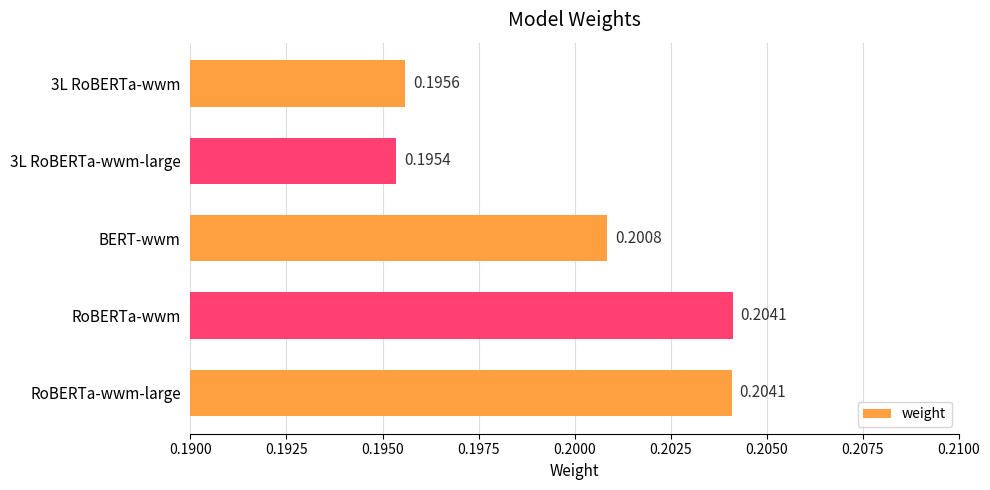

What is the label of the 5th bar from the top?

RoBERTa-wwm-large